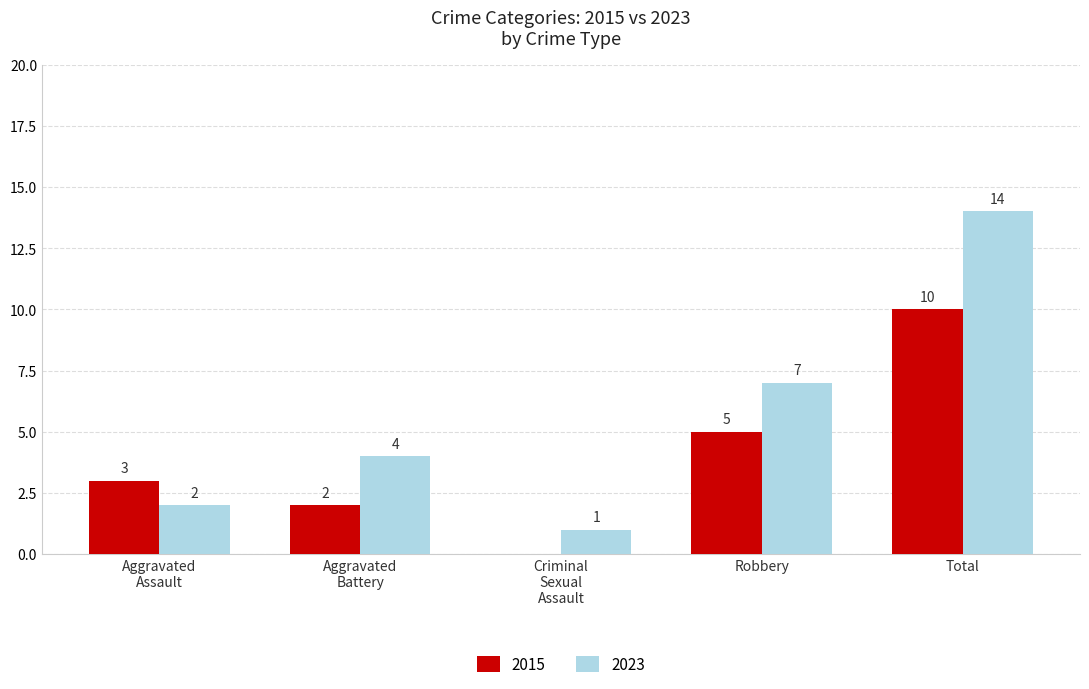

How many values in 2015 are above zero?

4